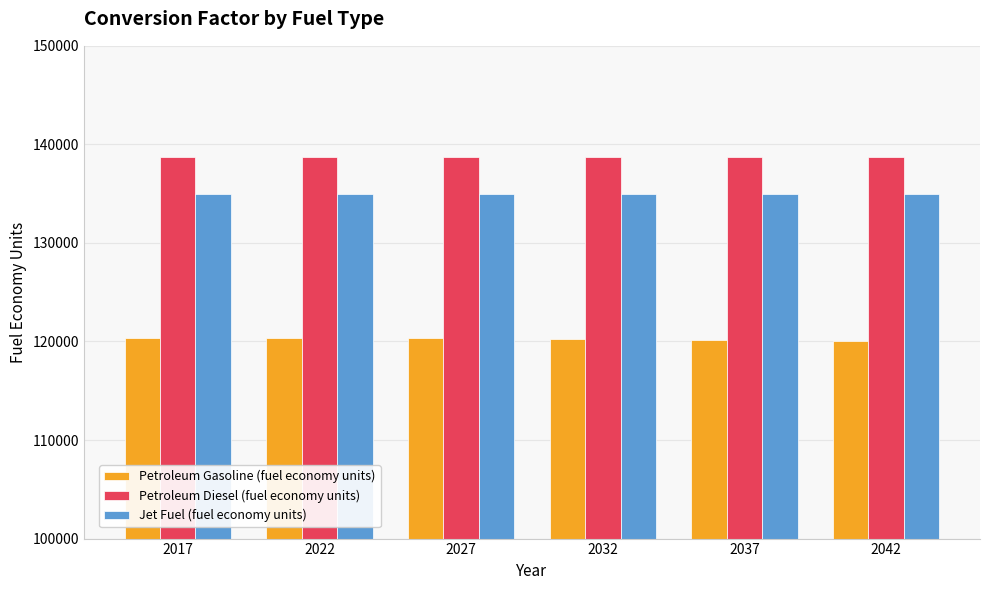

What are all the series names shown in the legend?

Petroleum Gasoline (fuel economy units), Petroleum Diesel (fuel economy units), Jet Fuel (fuel economy units)